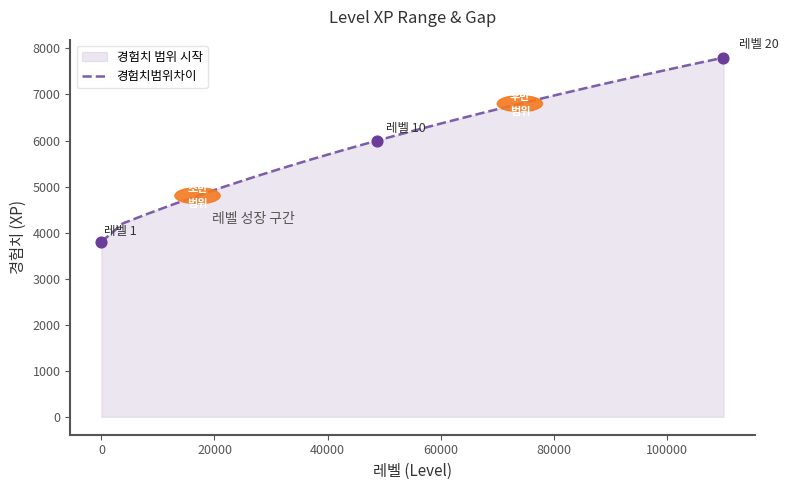

What is the minimum value shown in the chart?

3800